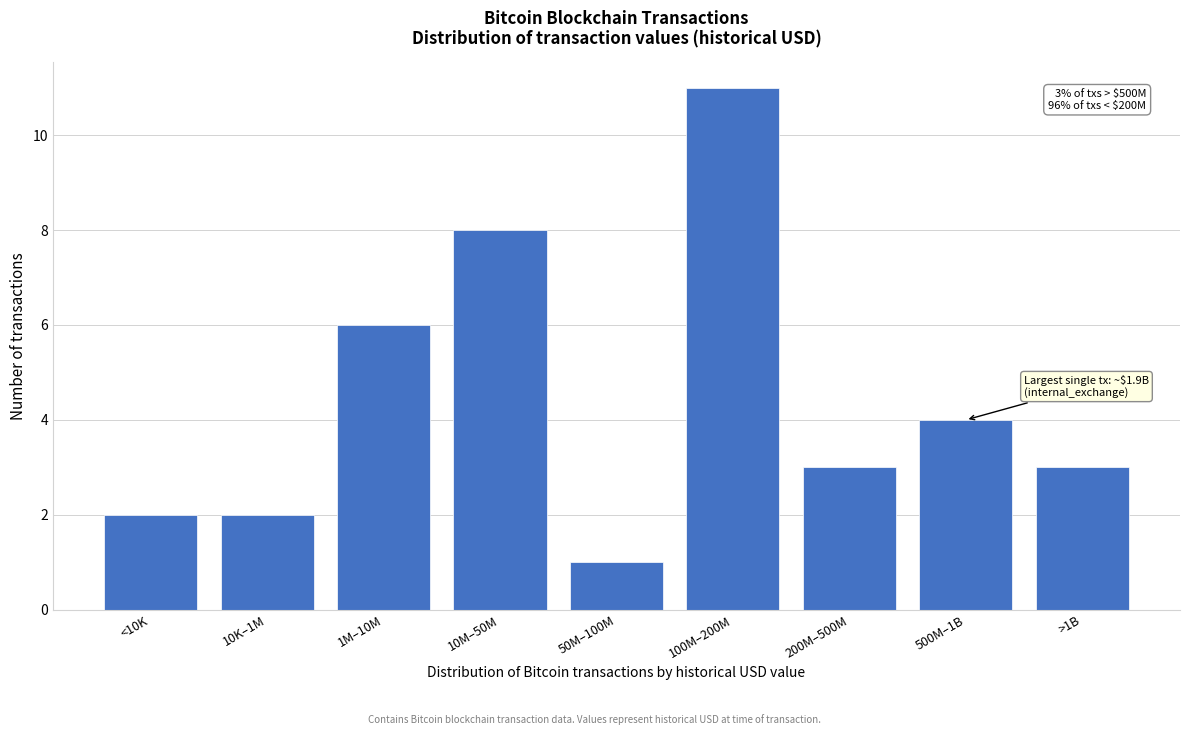

Reading right to left, what are all the values shown in this chart?

3	4	3	11	1	8	6	2	2